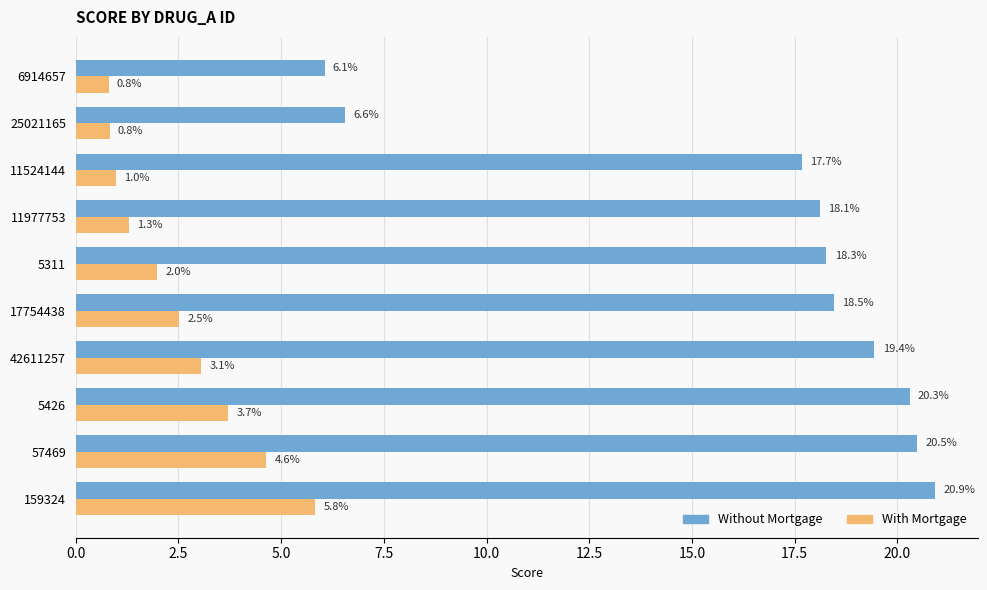

At which category is the sum across all series the highest?

159324